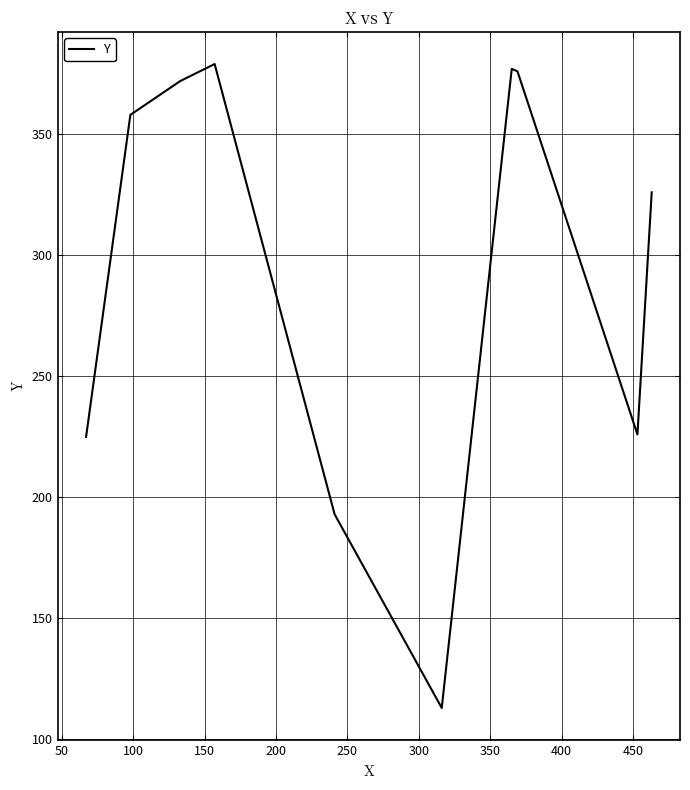

True or false: the data has more than 2 interior local peaks.

False